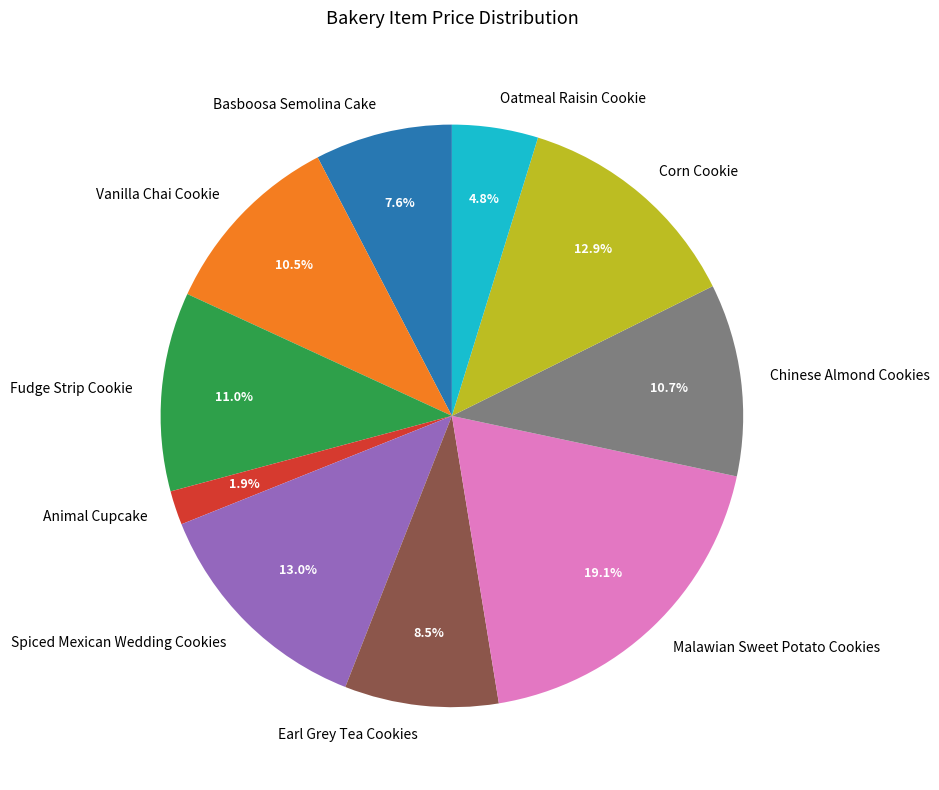

What is the largest slice in the pie chart?

Malawian Sweet Potato Cookies